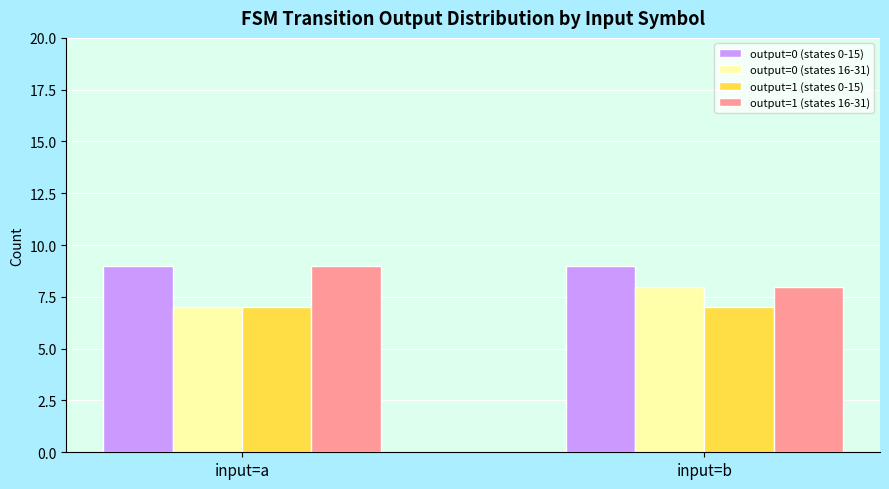

Reading left to right, list all the values displayed in this chart.

output=0 (states 0-15): 9	9
output=0 (states 16-31): 7	8
output=1 (states 0-15): 7	7
output=1 (states 16-31): 9	8